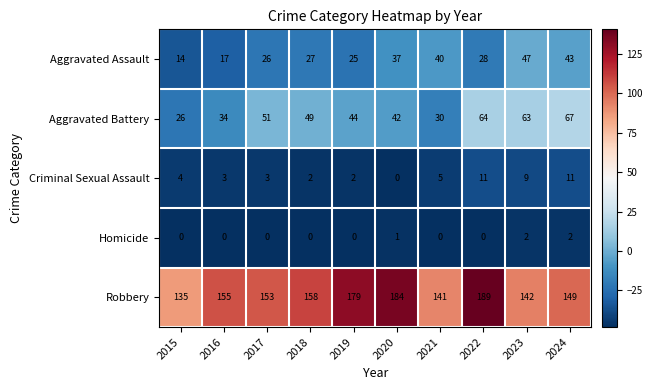

List the series in order of their peak value, lowest first.

Homicide, Criminal Sexual Assault, Aggravated Assault, Aggravated Battery, Robbery